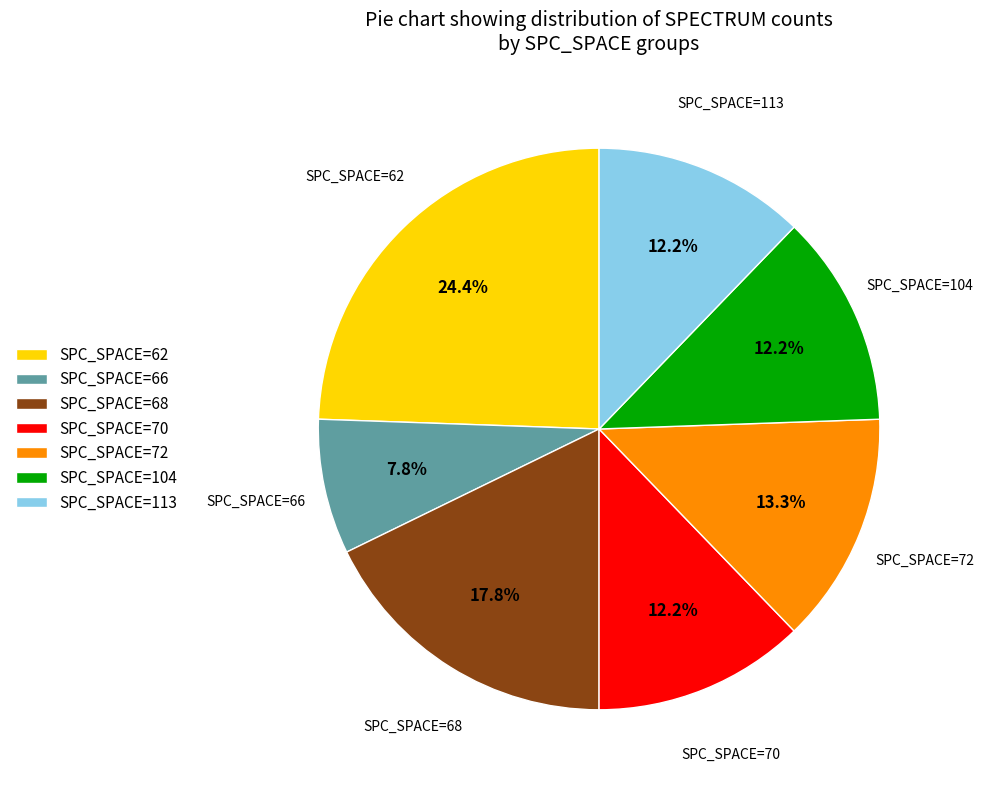

Which category has the smallest portion of the pie?

SPC_SPACE=66